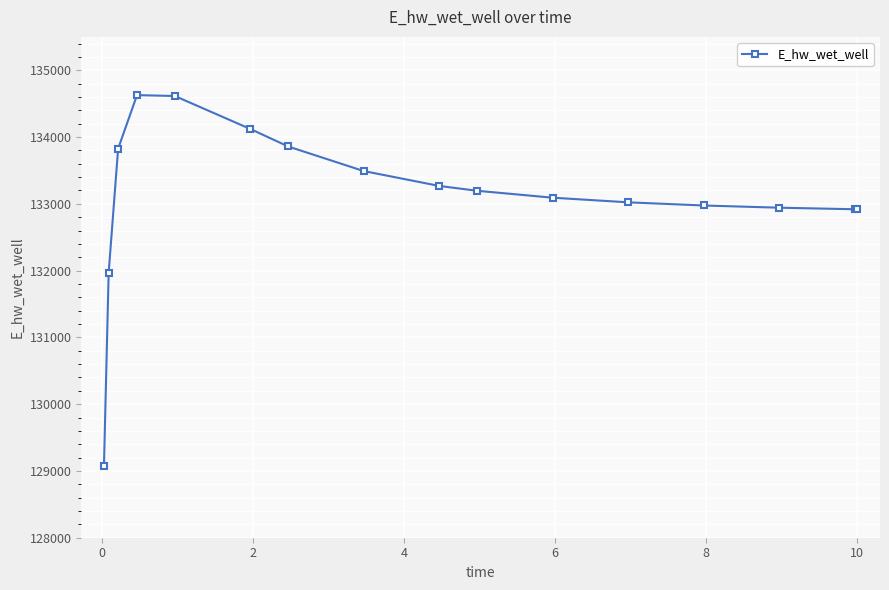

What is the sum of all values?

2129910.5